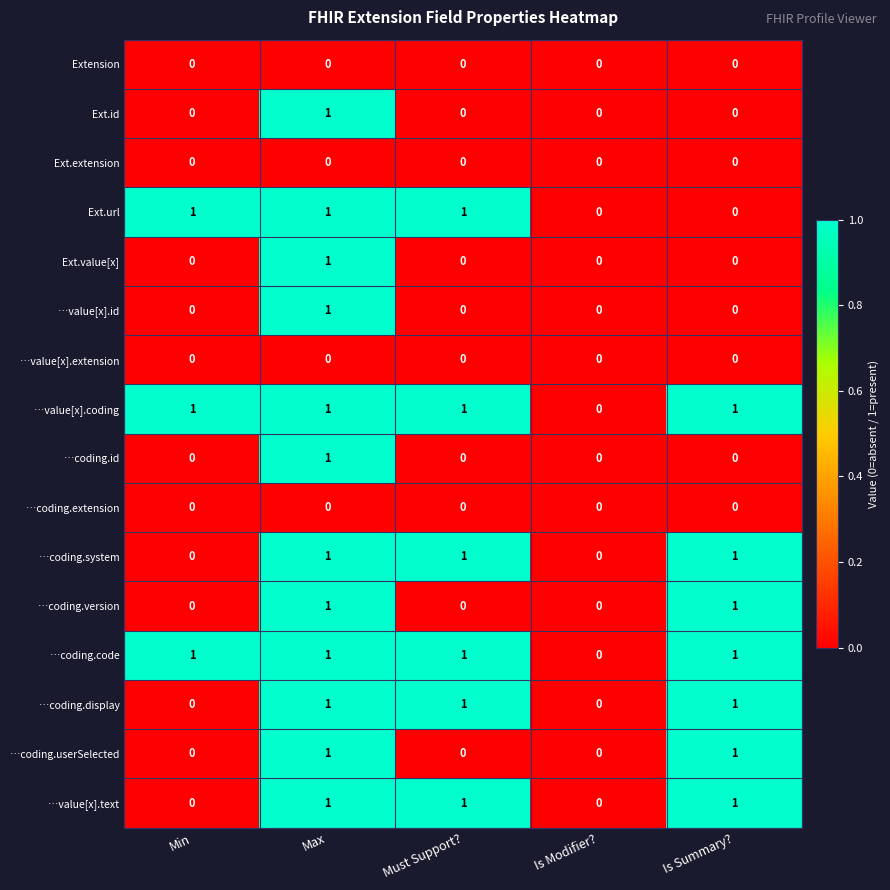

At which category is the sum across all series the highest?

Max